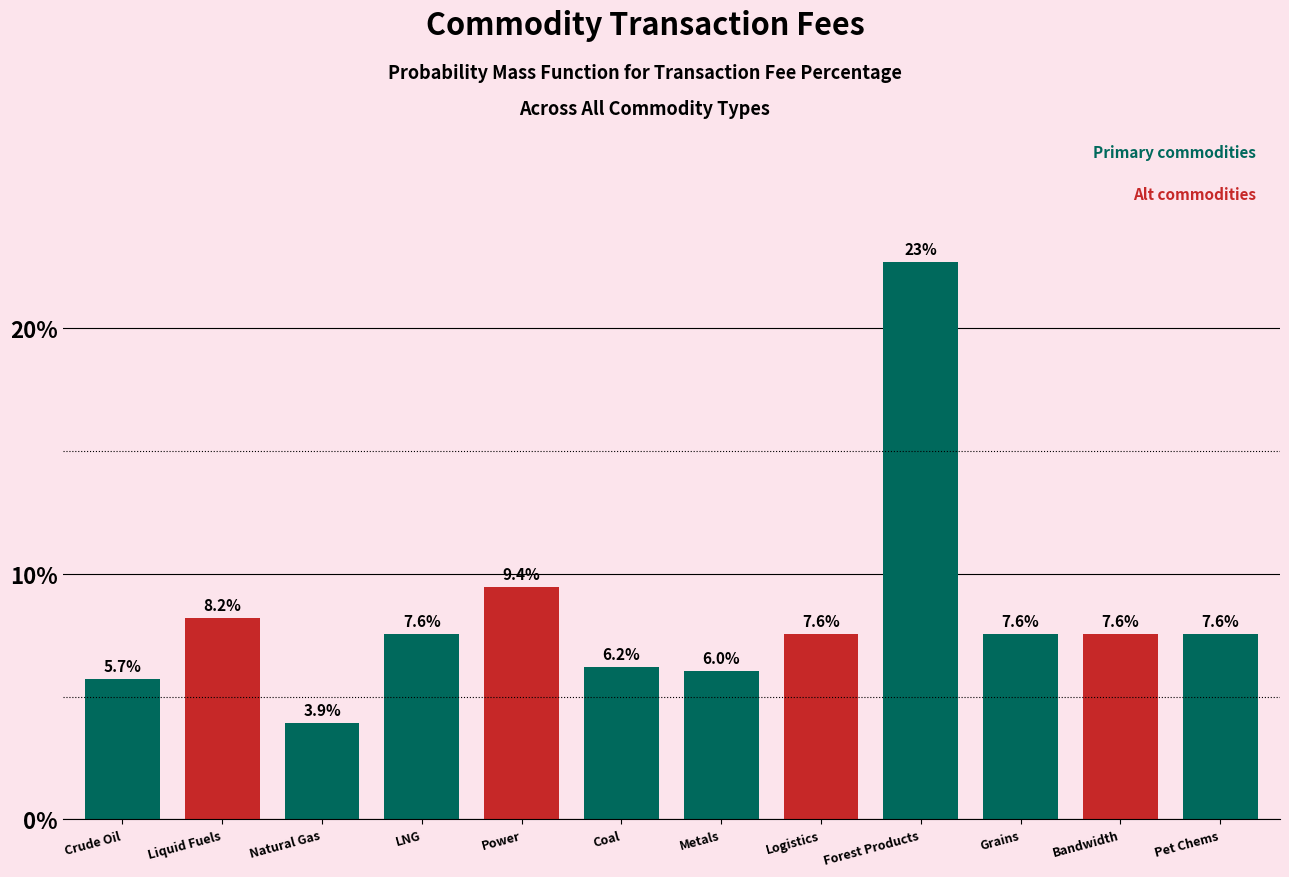

Reading left to right, list all the values displayed in this chart.

5.7	8.2	3.9	7.6	9.4	6.2	6.0	7.6	22.7	7.6	7.6	7.6